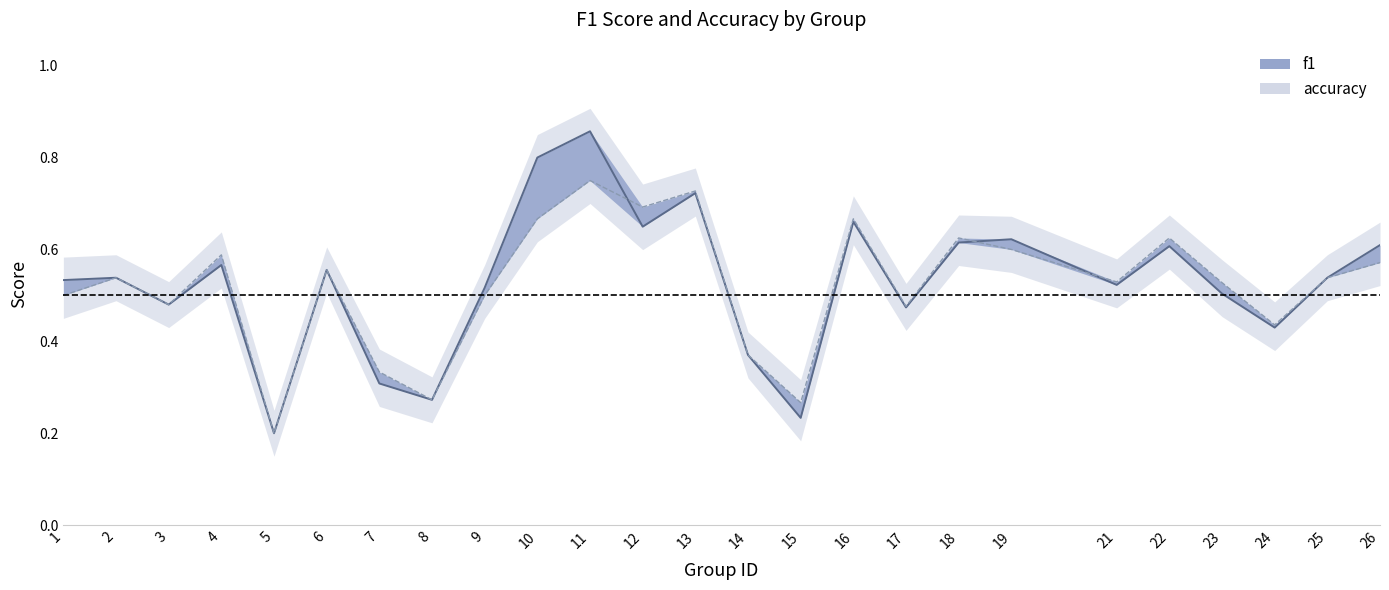

Which series has the widest spread of values?

f1